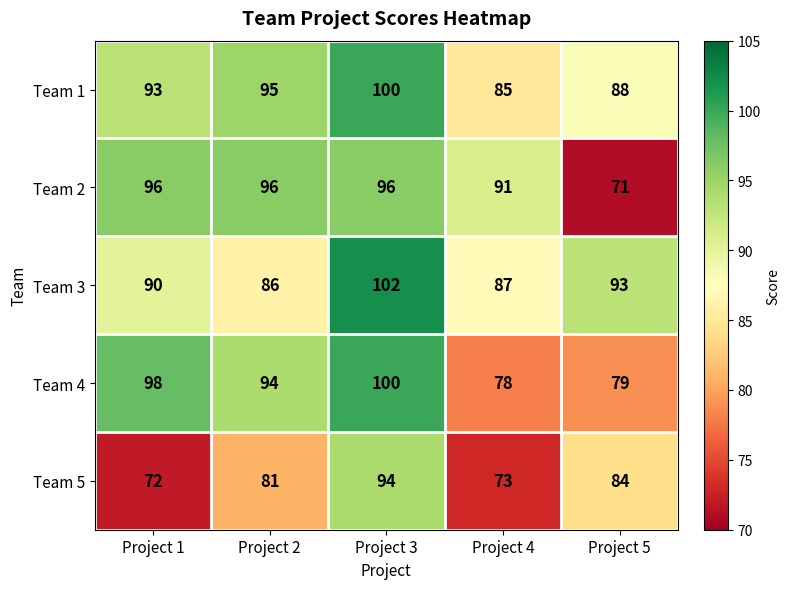

How many distinct data groups are displayed?

5